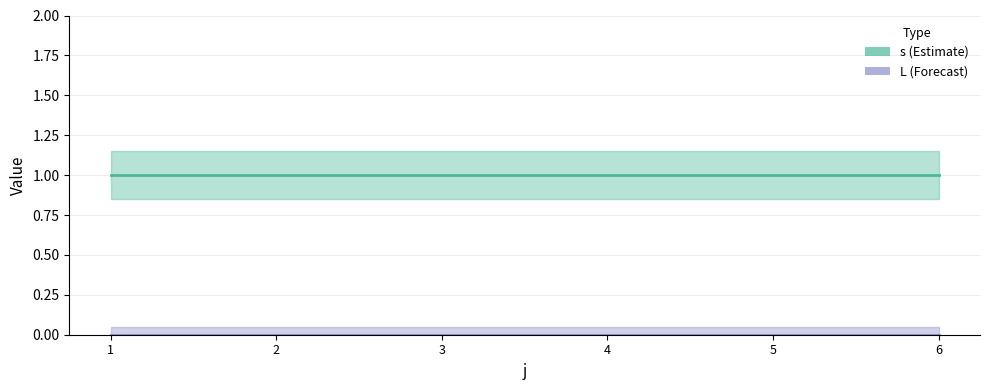

True or false: L and s cross at least once.

False